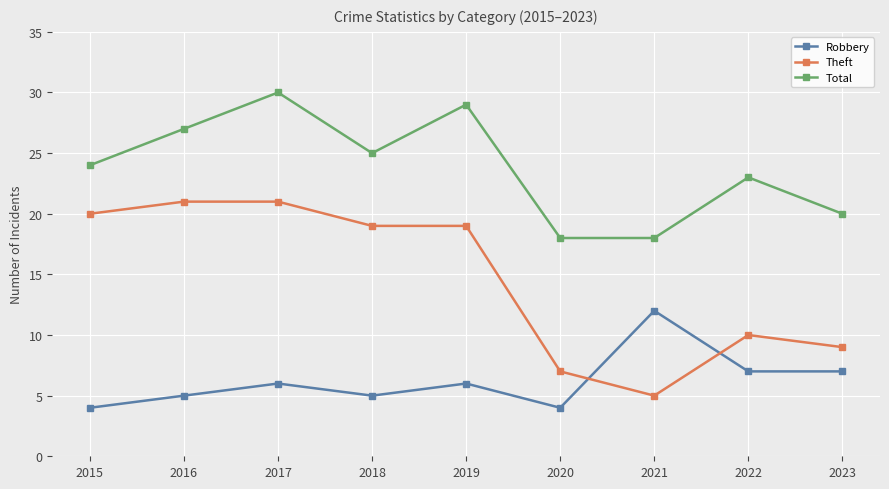

Does the chart display data point markers on the line(s)?

Yes